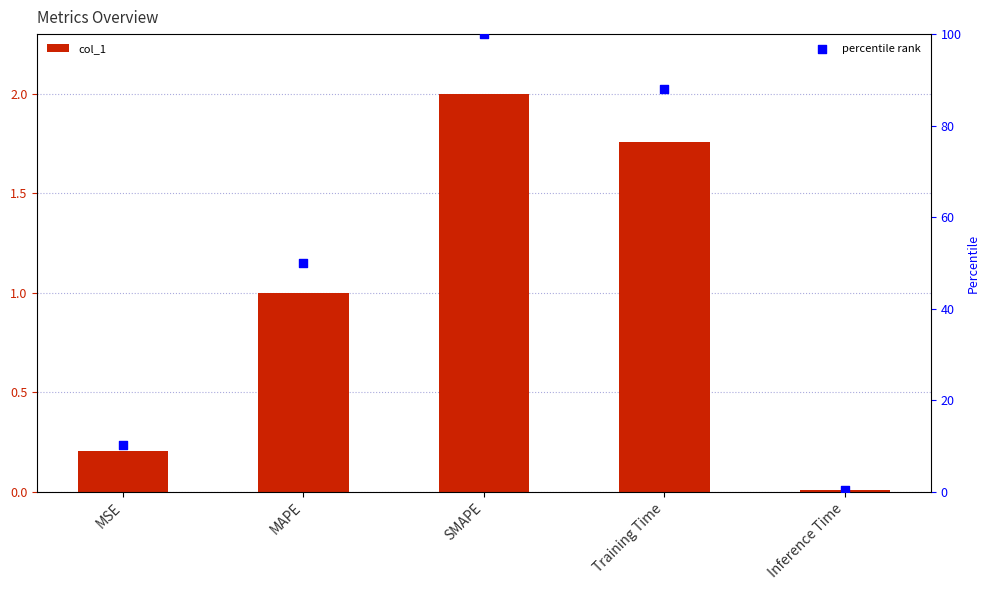

At how many categories does at least one series exceed 50?

3